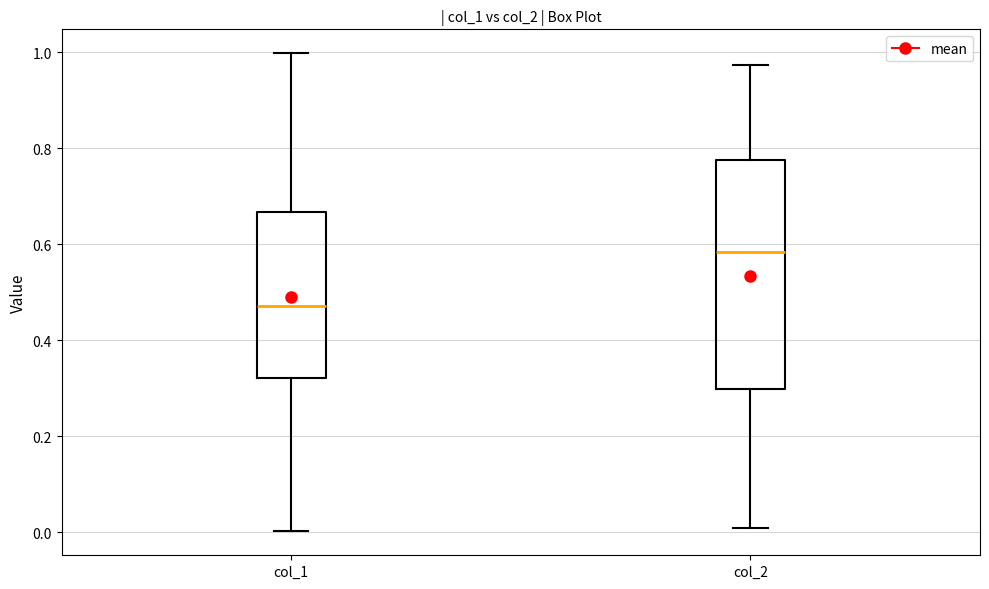

Reading left to right, transcribe this box plot: for each box, give where its median line is, the range the box spans, and where its two whiskers end, as read against the y-axis. The values are not printed on the chart, so give them approximately, as read against the axis.

col_1: median 0.48, box 0.32 to 0.66, whiskers 0.00 to 1.00
col_2: median 0.58, box 0.30 to 0.78, whiskers 0.00 to 0.98